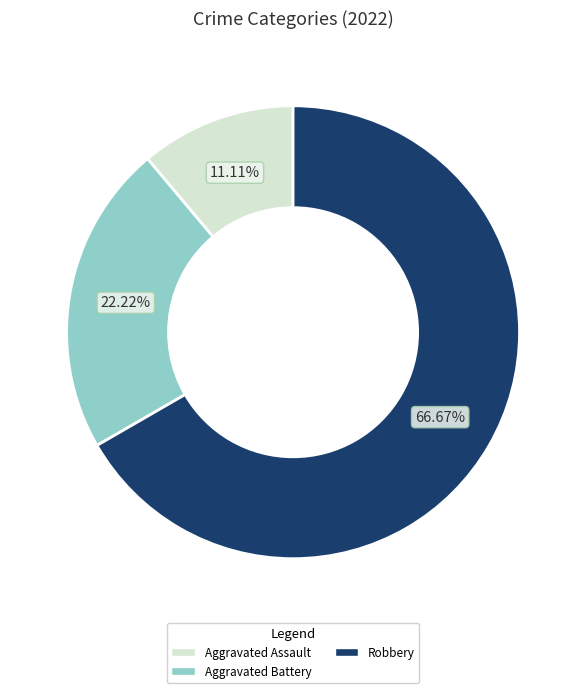

To the nearest percent, what portion does Robbery represent?

67%